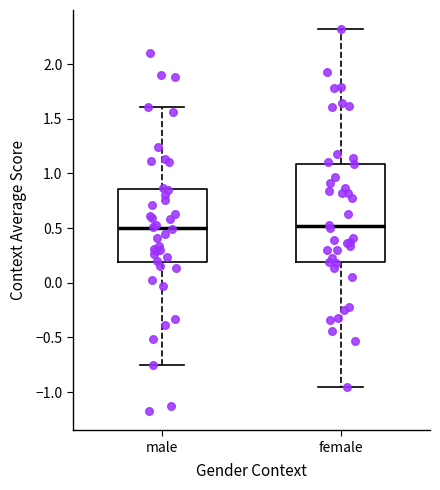

Reading left to right, read every box against the y-axis: the position of its median line, the range the box covers, and the ends of its whiskers. The values are not printed on the chart, so give them approximately, as read against the axis.

male: median 0.50, box 0.20 to 0.85, whiskers -0.75 to 1.60
female: median 0.50, box 0.20 to 1.10, whiskers -0.95 to 2.30